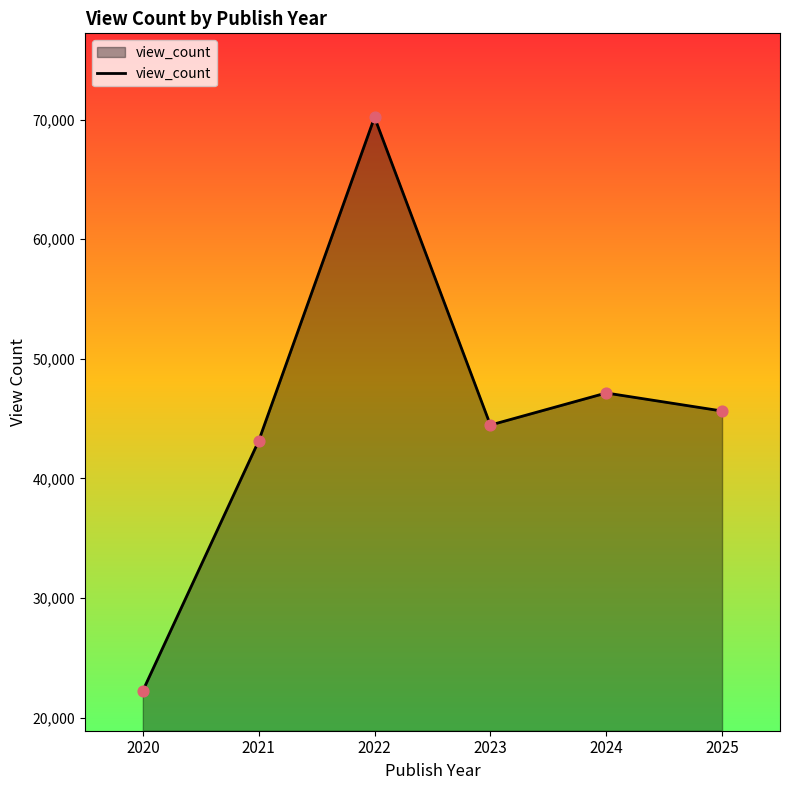

What is the change in value from 2023 to 2024?

+2680.4